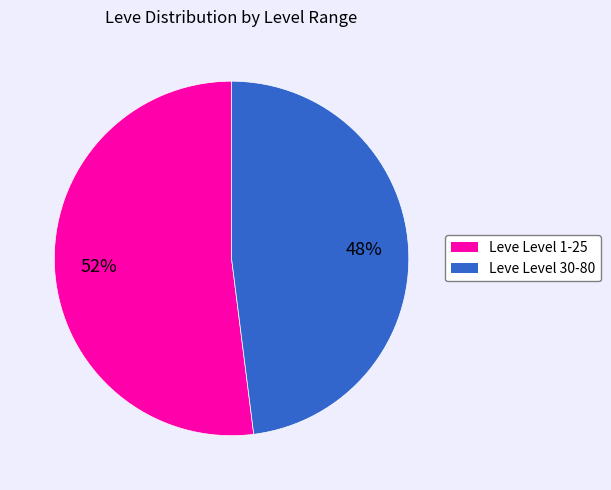

Is there any slice that represents more than half of the pie?

Yes